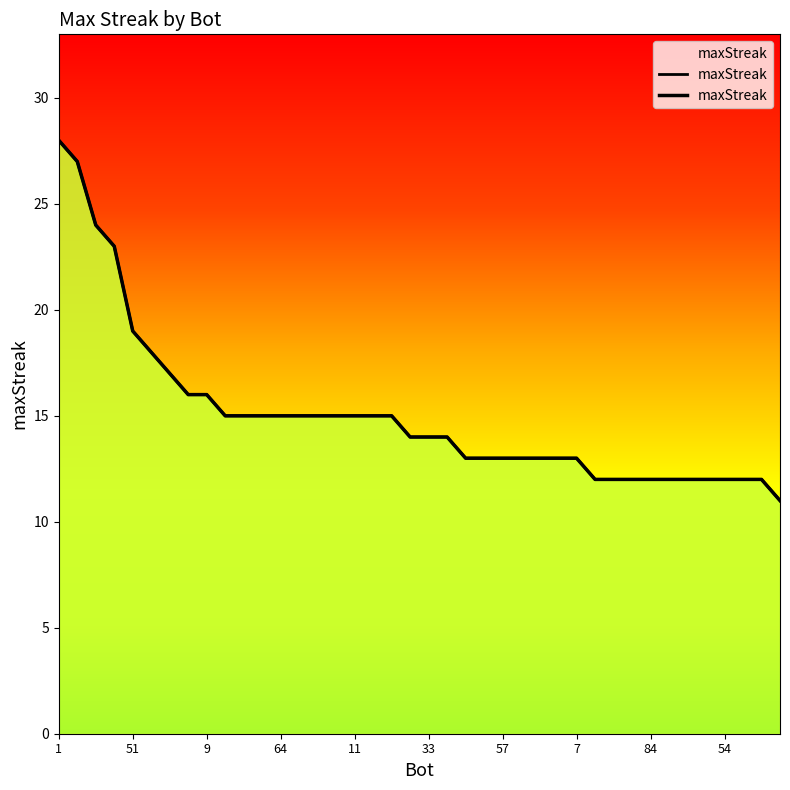

True or false: the data shows 3 at 73.

False